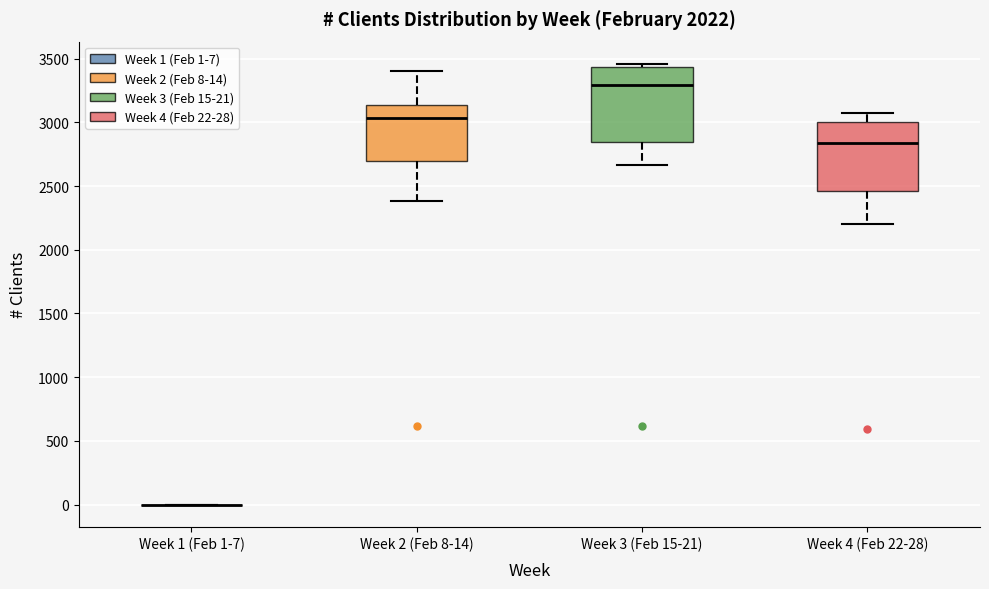

Reading left to right, transcribe this box plot: for each box, give where its median line is, the range the box spans, and where its two whiskers end, as read against the y-axis. The values are not printed on the chart, so give them approximately, as read against the axis.

Week 1 (Feb 1-7): box collapsed to a line at 0, whiskers 0 to 0
Week 2 (Feb 8-14): median 3050, box 2700 to 3150, whiskers 2400 to 3400
Week 3 (Feb 15-21): median 3300, box 2850 to 3450, whiskers 2650 to 3450 (just above the box's upper edge)
Week 4 (Feb 22-28): median 2850, box 2450 to 3000, whiskers 2200 to 3050